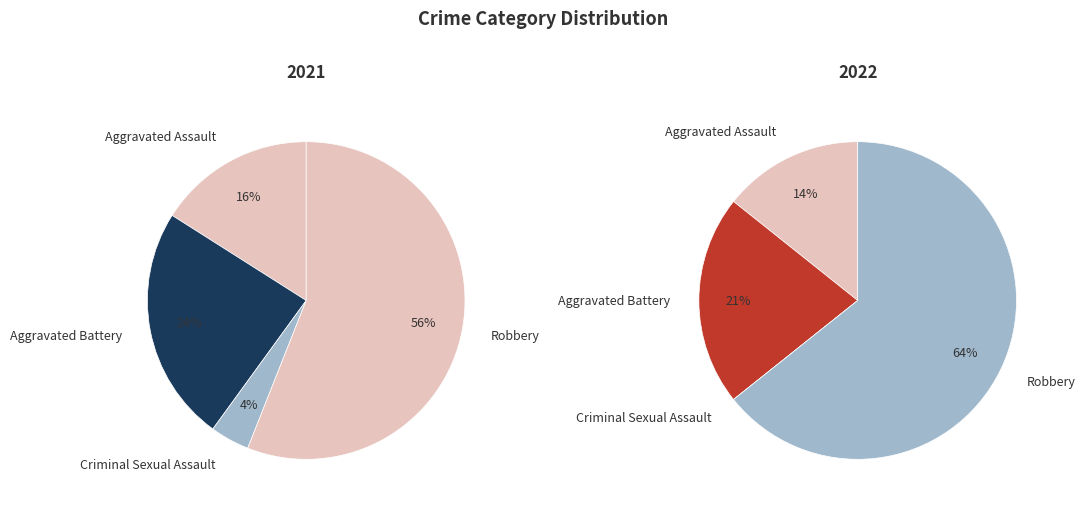

How many slices are in this pie chart?

4